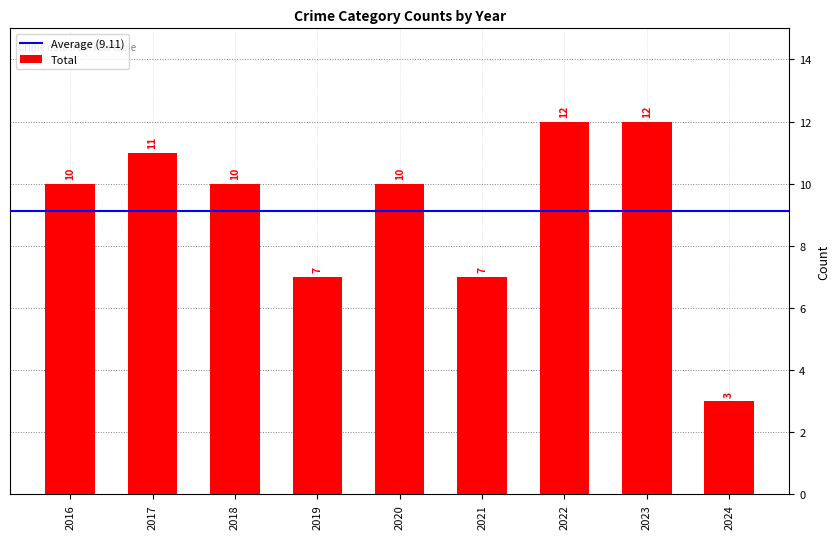

What is the value of the 2nd bar from the left?

11